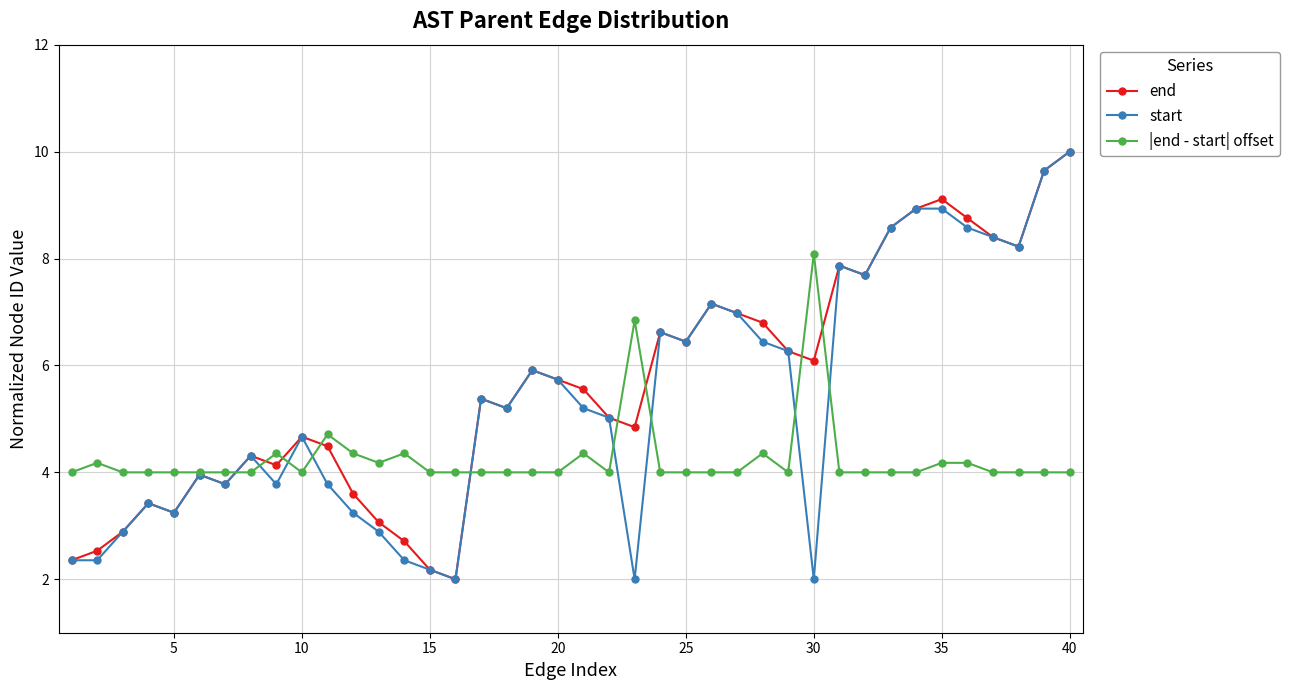

What is the value of the start point at the 14th from the left?

2.4